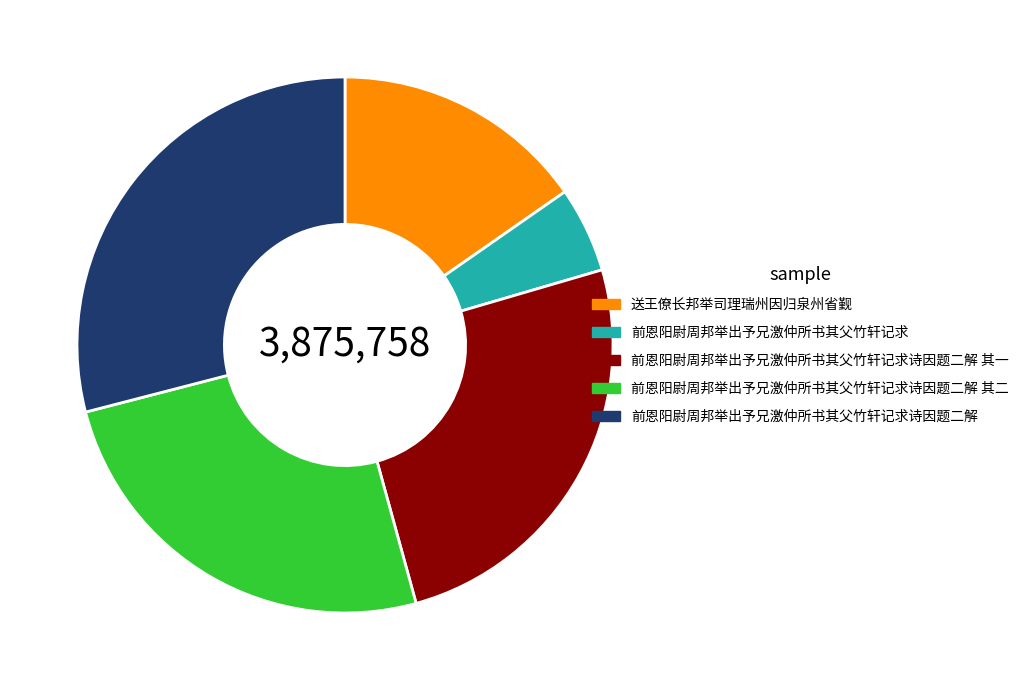

True or false: 前恩阳尉周邦举出予兄激仲所书其父竹轩记求诗因题二解 accounts for 29% of the total.

True